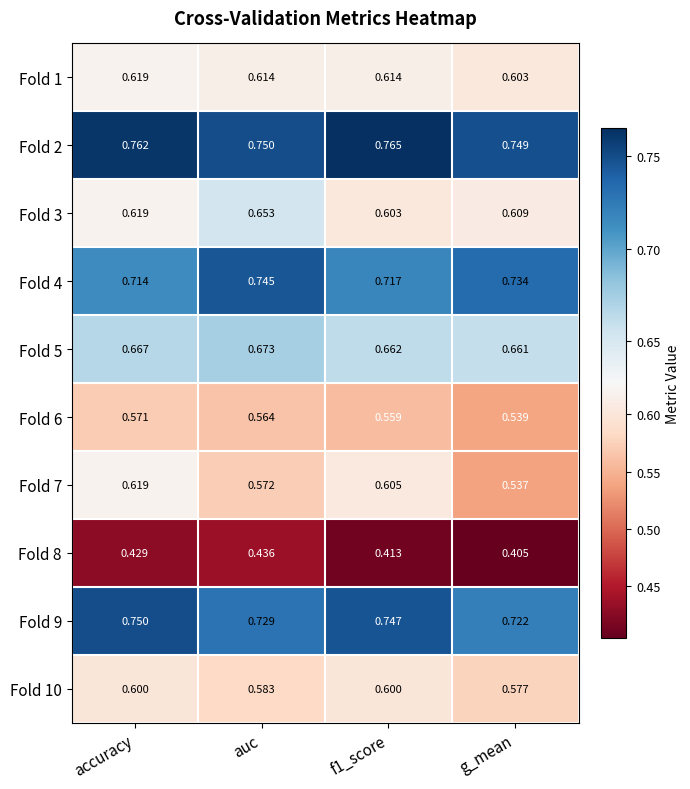

Is the value of Fold 1 at auc greater than the value of Fold 8 at auc?

Yes